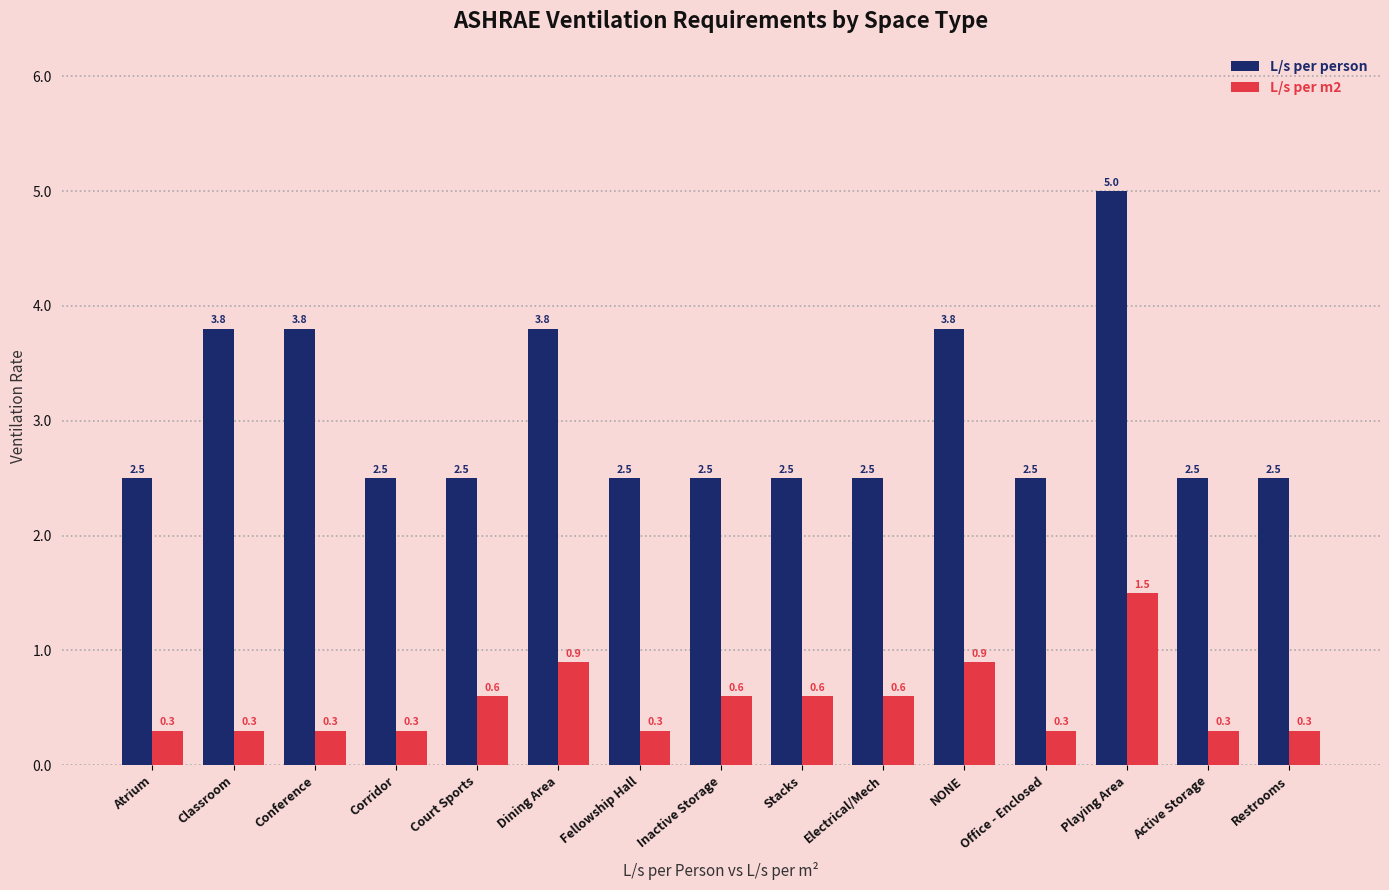

At Dining Area, list the series in order from smallest to largest.

L/s per m2, L/s per person